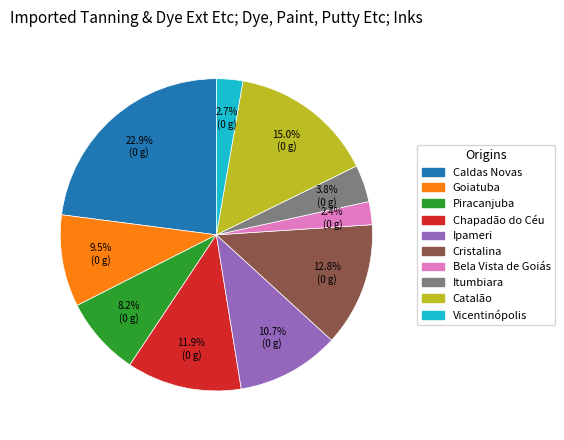

To the nearest percent, what is the difference between the largest and smallest slice percentages?

21%